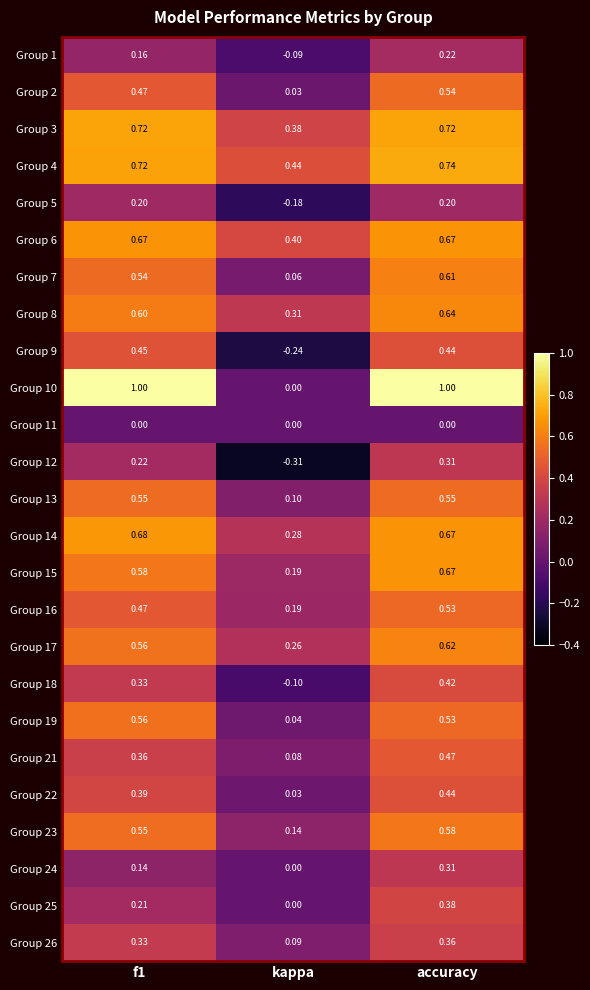

At which category is the sum across all series the highest?

accuracy